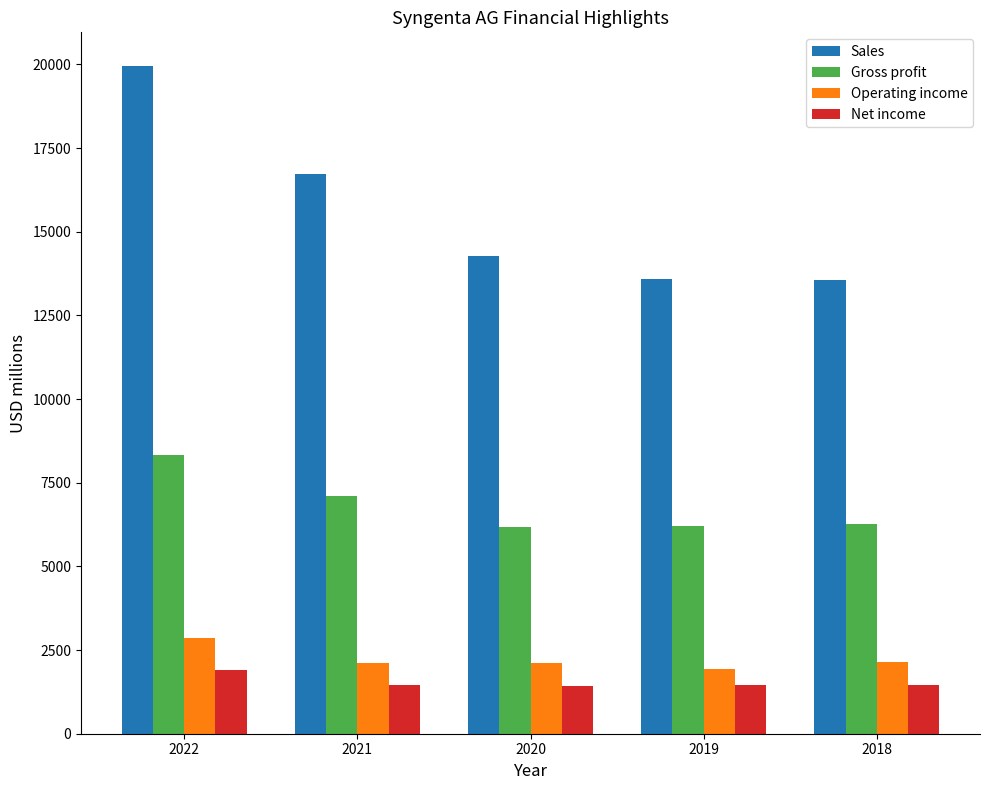

What is the difference between the highest and lowest values at 2018?

12118